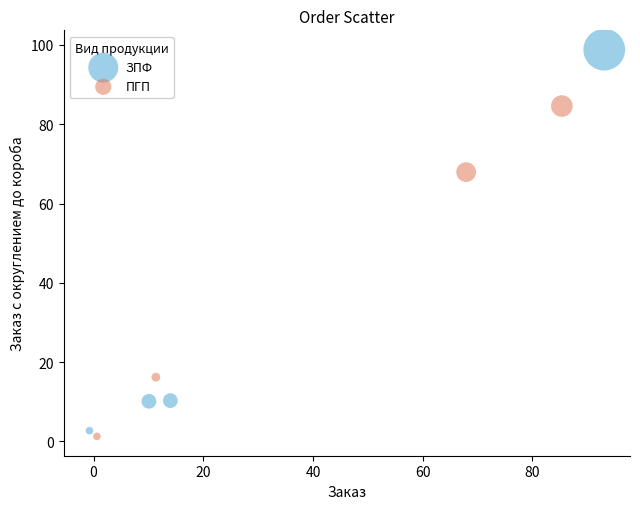

Which series has the widest spread of Y values?

ЗПФ